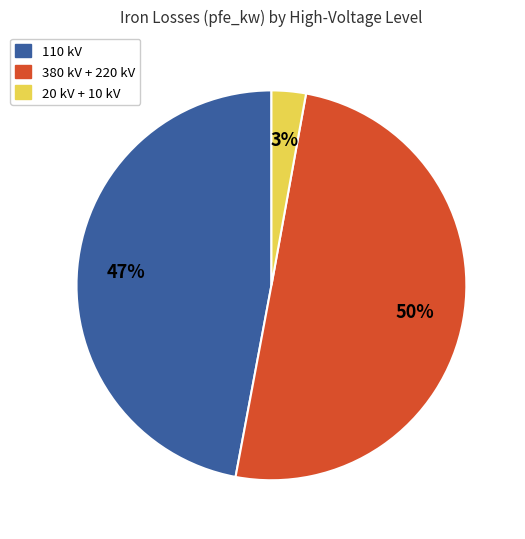

To the nearest percent, what is the difference between the largest and smallest slice percentages?

47%